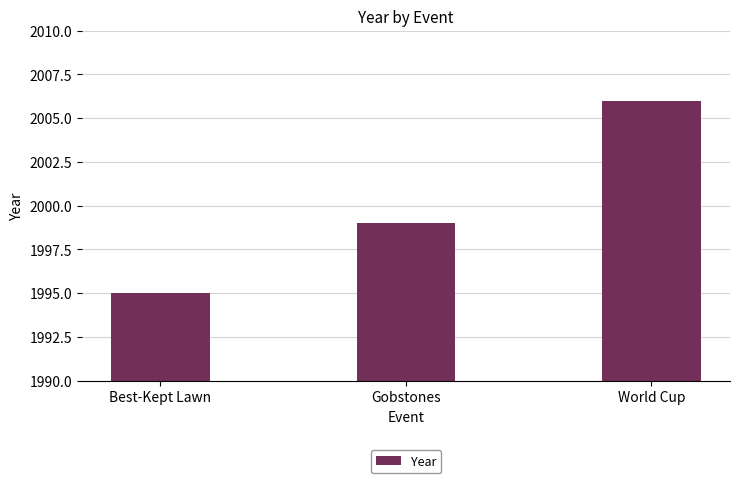

What is the change in value from Gobstones to World Cup?

+7